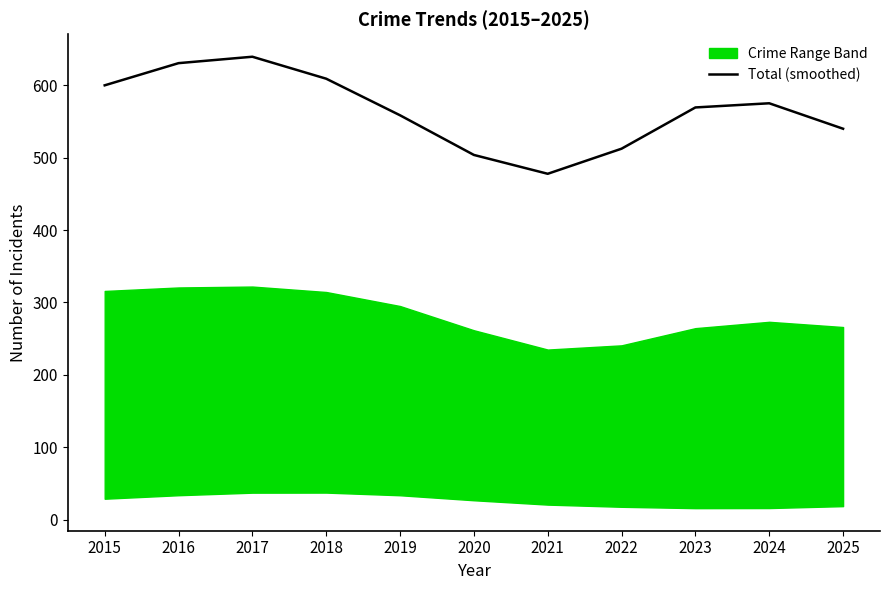

At which category does the chart reach its minimum across all series?

2021